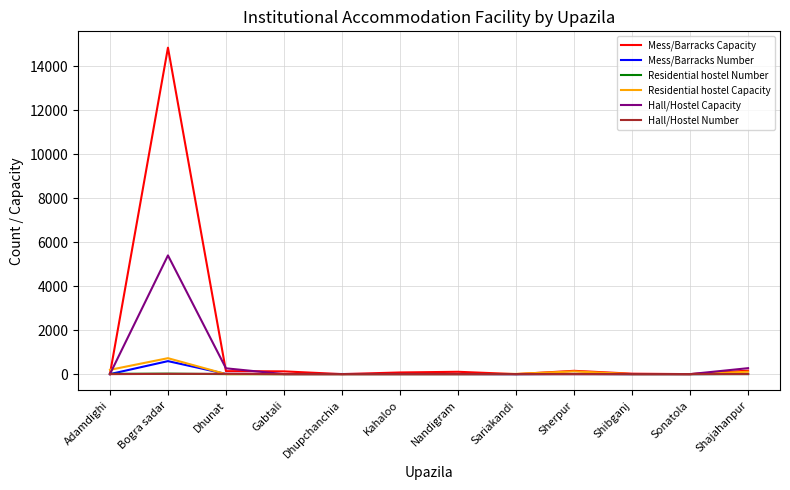

Which series has the largest range (max minus min)?

Mess/Barracks Capacity